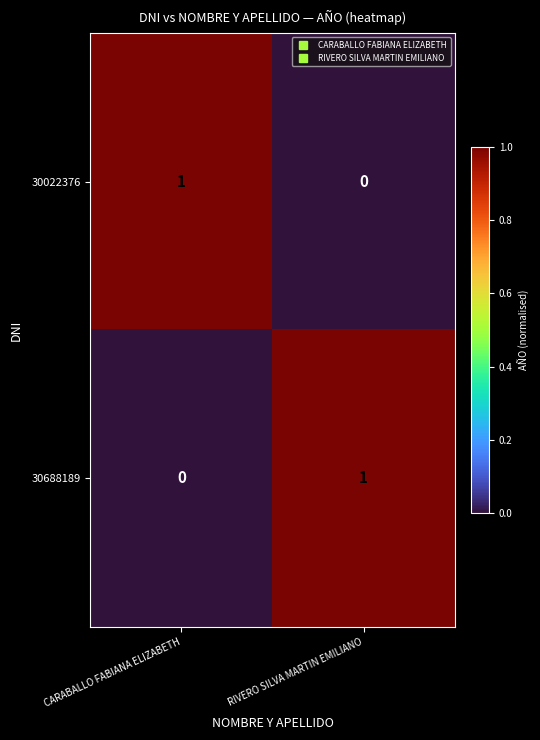

At which label is 30688189 closest to 0?

CARABALLO FABIANA ELIZABETH